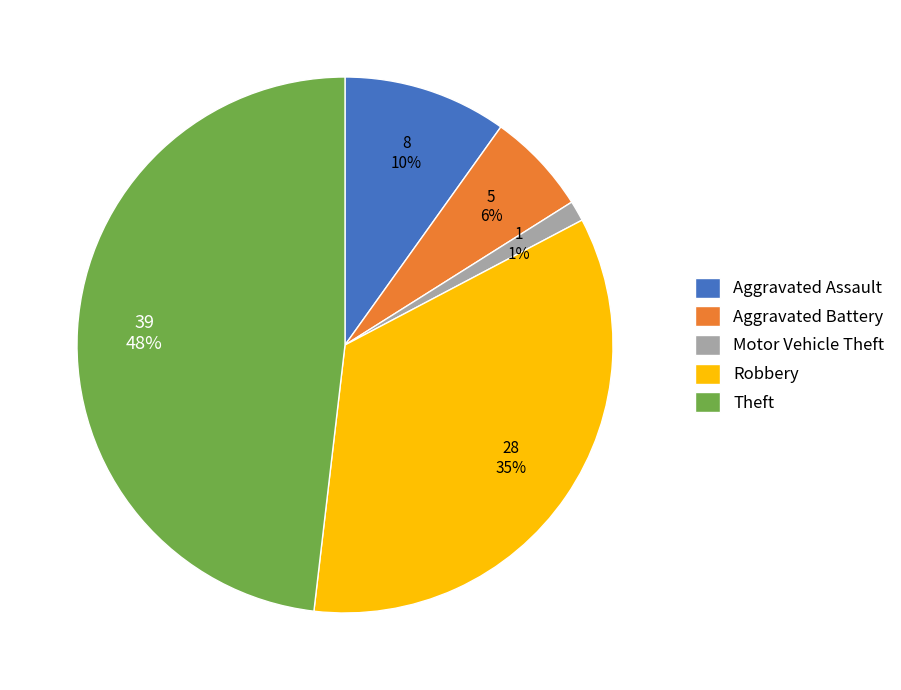

Do Theft and Robbery together represent more than half of the pie?

Yes